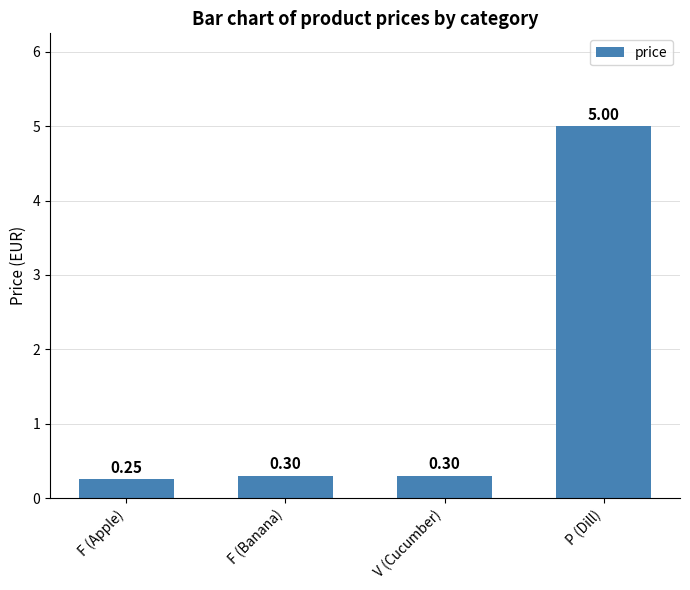

Which category has the lowest value across all series?

F (Apple)